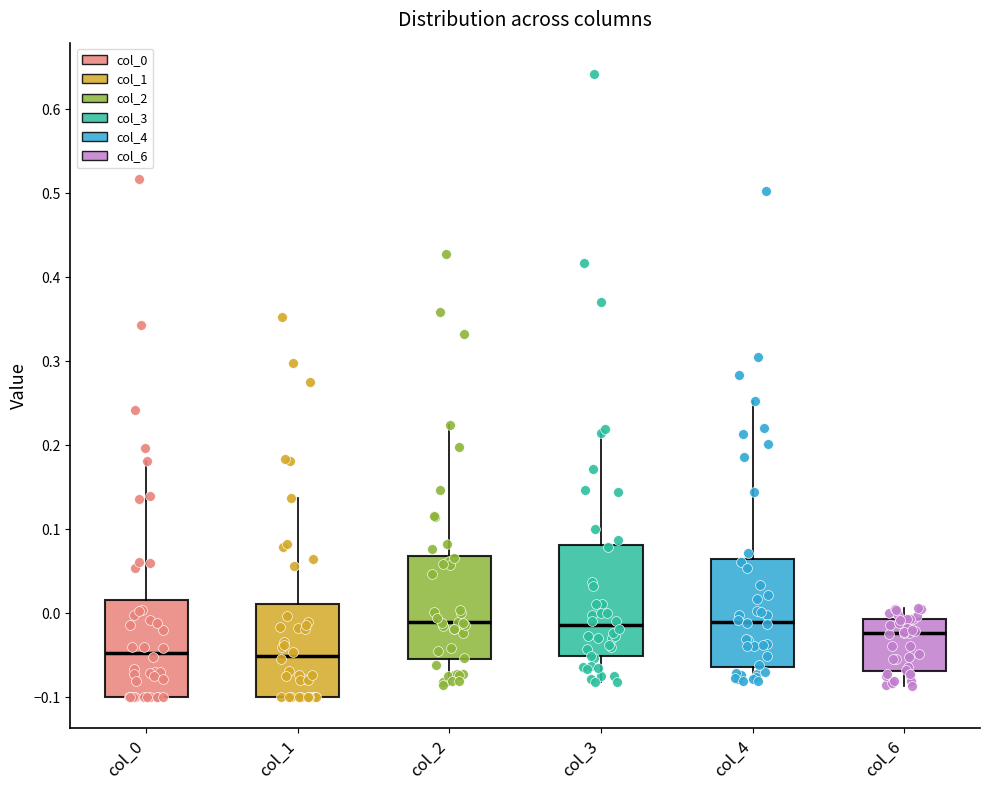

Reading left to right, read every box against the y-axis: the position of its median line, the range the box covers, and the ends of its whiskers. The values are not printed on the chart, so give them approximately, as read against the axis.

col_0: median -0.05, box -0.10 to 0.02, whiskers -0.10 to 0.18
col_1: median -0.05, box -0.10 to 0.01, whiskers -0.10 to 0.14
col_2: median -0.01, box -0.05 to 0.07, whiskers -0.08 to 0.22
col_3: median -0.01, box -0.05 to 0.08, whiskers -0.08 to 0.22
col_4: median -0.01, box -0.06 to 0.06, whiskers -0.08 to 0.25
col_6: median -0.02, box -0.07 to -0.01, whiskers -0.09 to 0.01